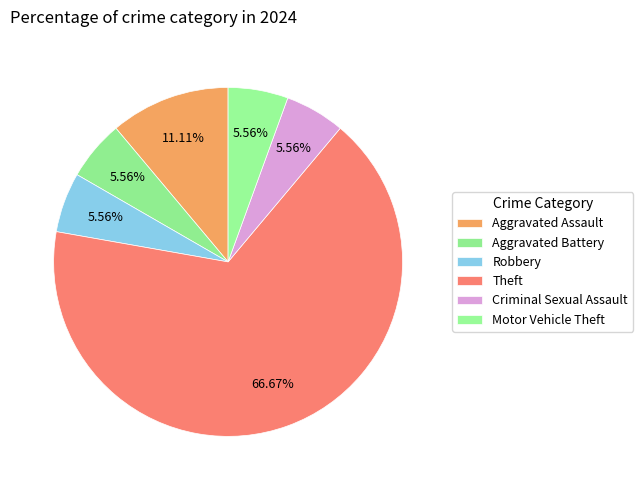

Count the number of slices in the pie.

6